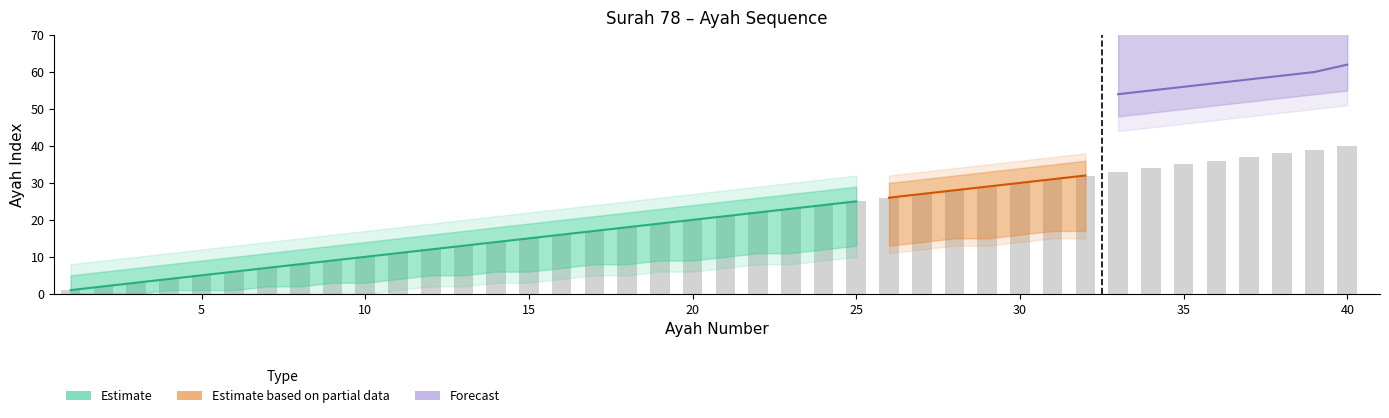

The chart shows a value of 2 at 10. True or false?

False